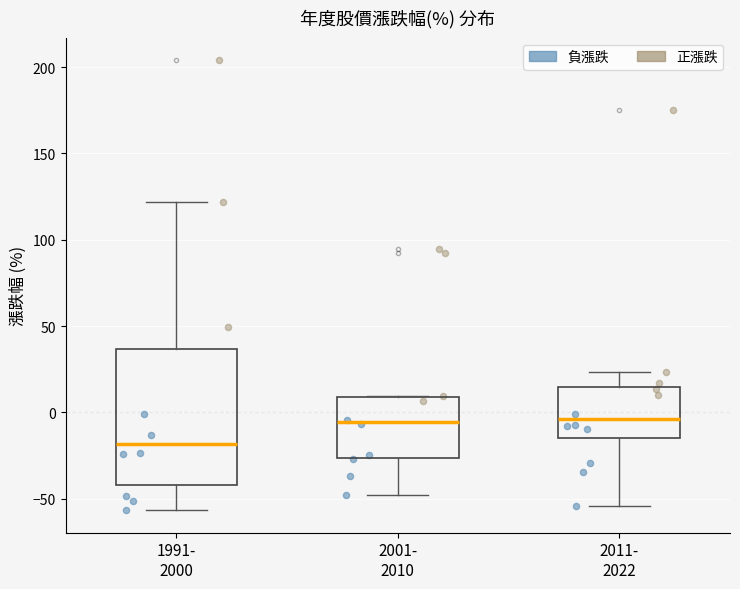

Where does the lower whisker of the box for 2011- 2022 end on the y-axis? The values are not printed on the chart, so give them approximately, as read against the axis.

-55